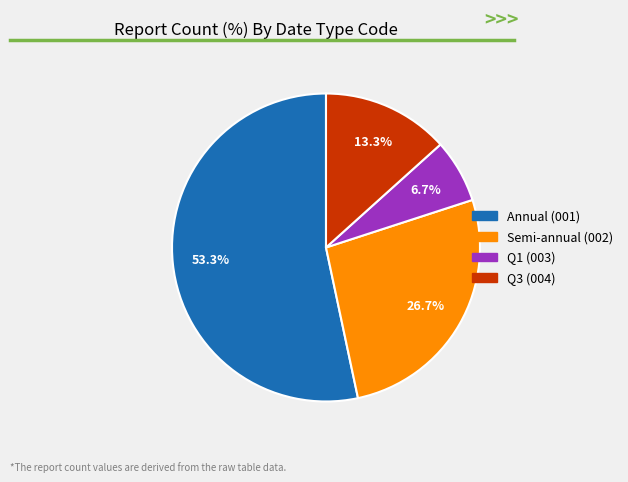

Does any single category account for the majority?

Yes